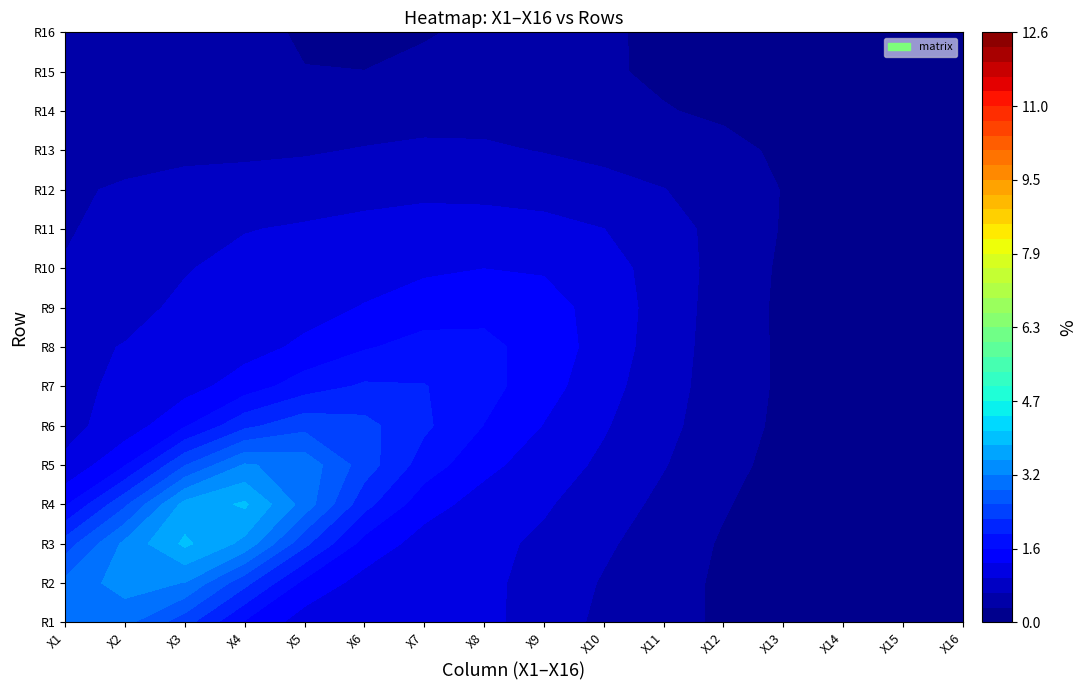

Rank the series at 13 from highest to lowest value.

X2, X8, X7, X3, X9, X1, X6, X5, X14, X4, X12, X13, X10, X11, X15, X16